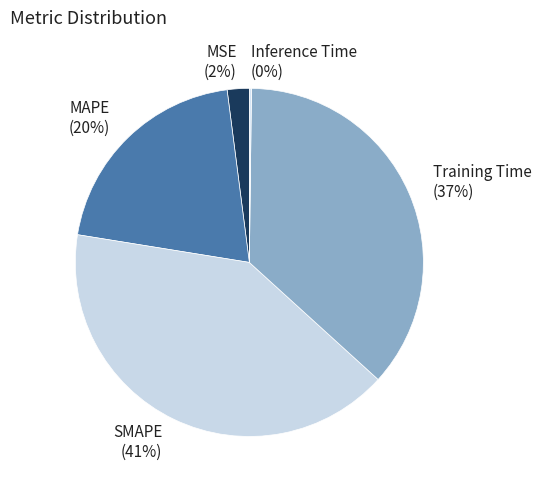

What is the largest slice in the pie chart?

SMAPE